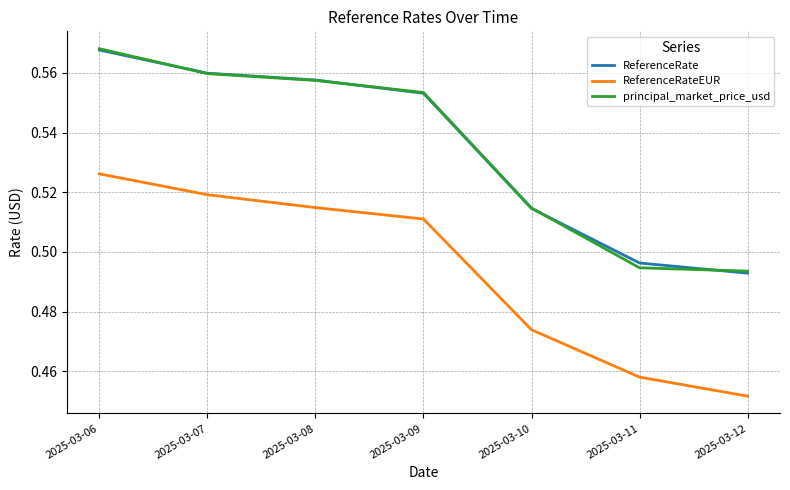

At how many categories does at least one series exceed 0?

7